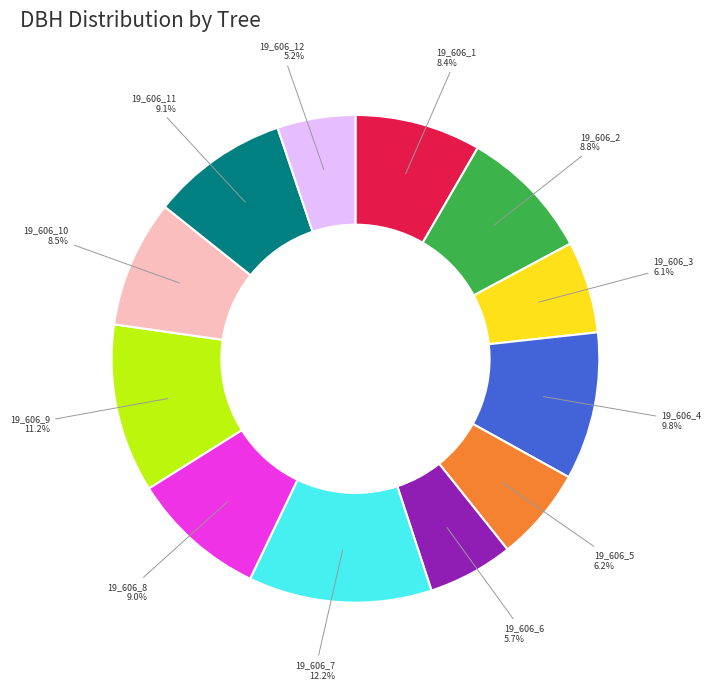

Between 19_606_8 and 19_606_4, which is larger?

19_606_4